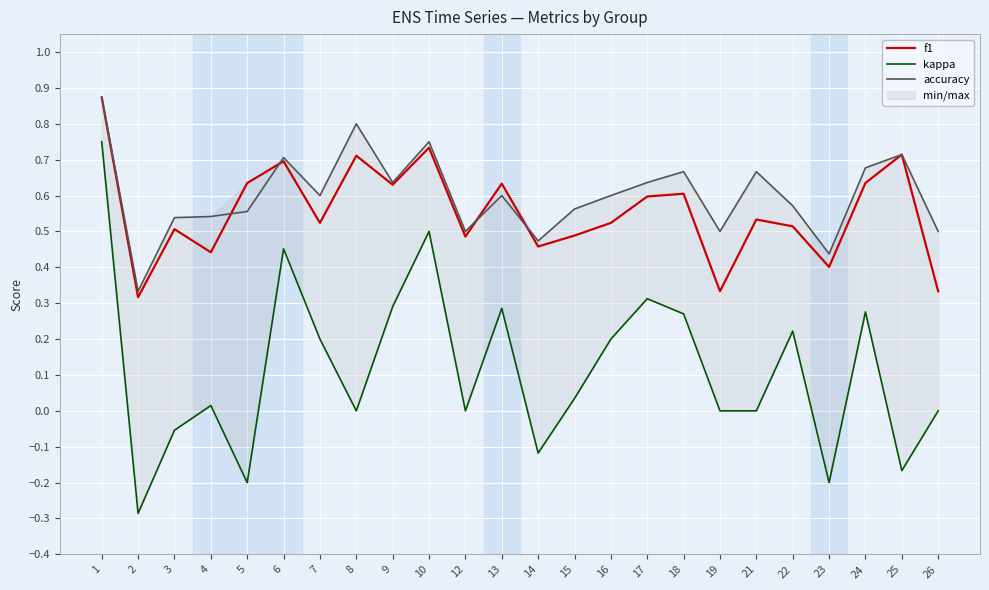

At which category does f1 reach its first local valley?

2